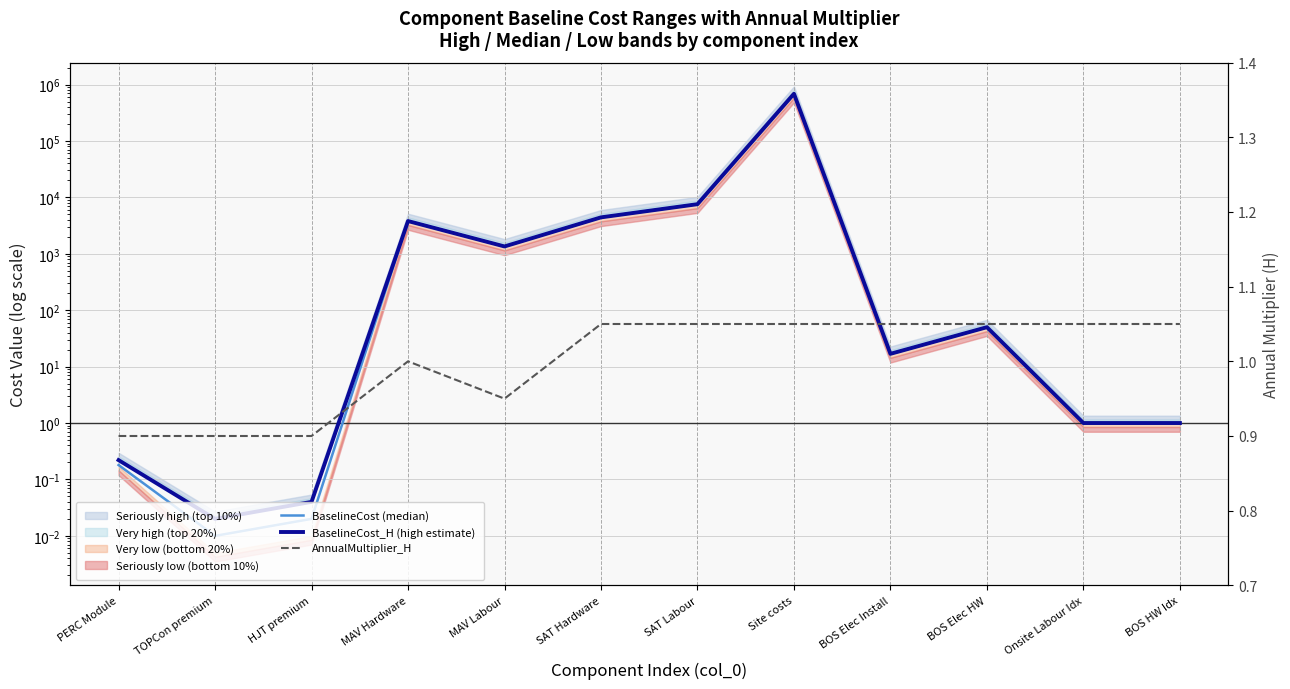

What is the difference between the highest and lowest values at Onsite Labour Idx?

0.1